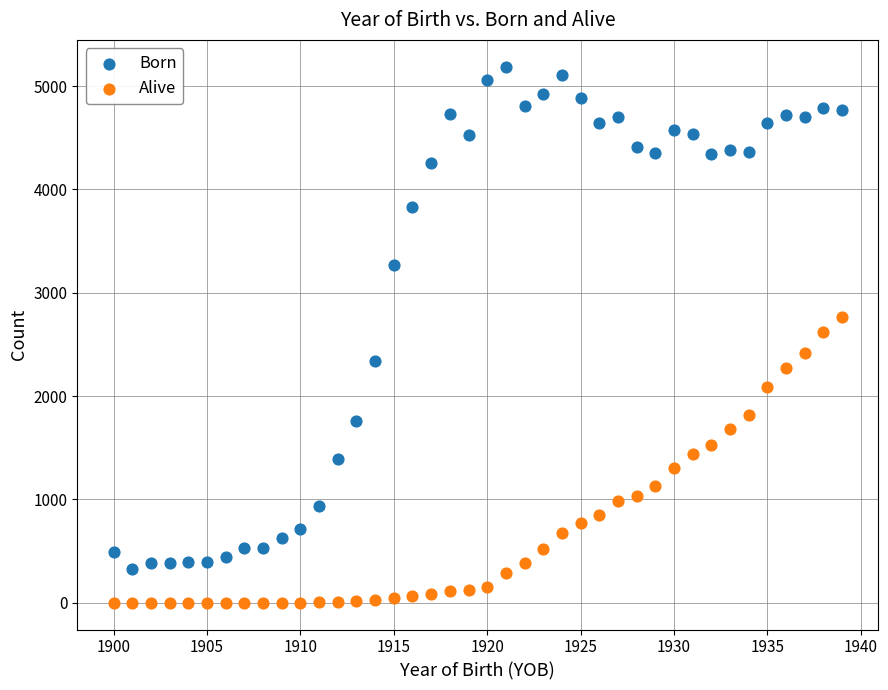

Which series has the largest Y range (max minus min)?

Born